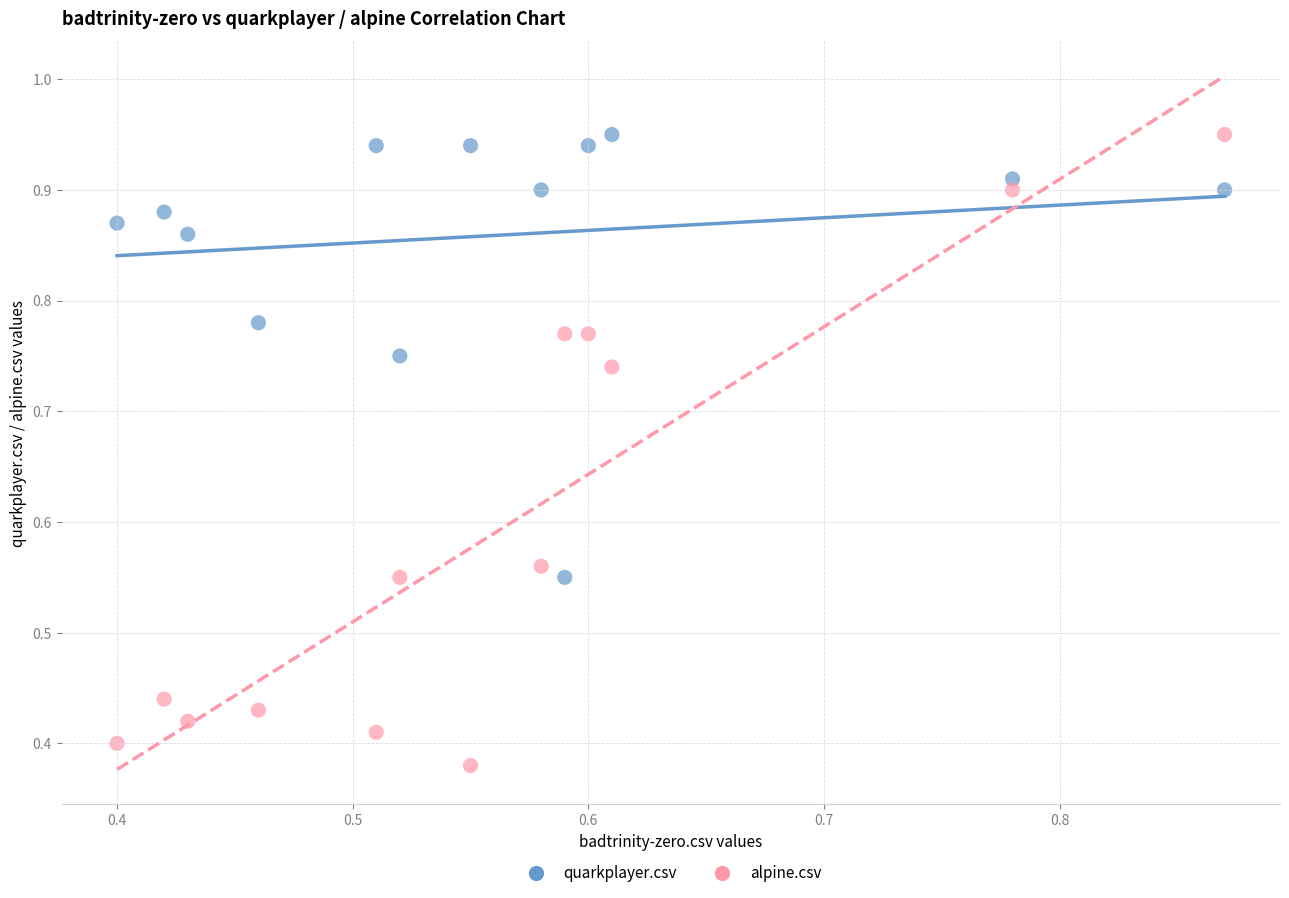

Which series contains the lowest Y value?

alpine.csv